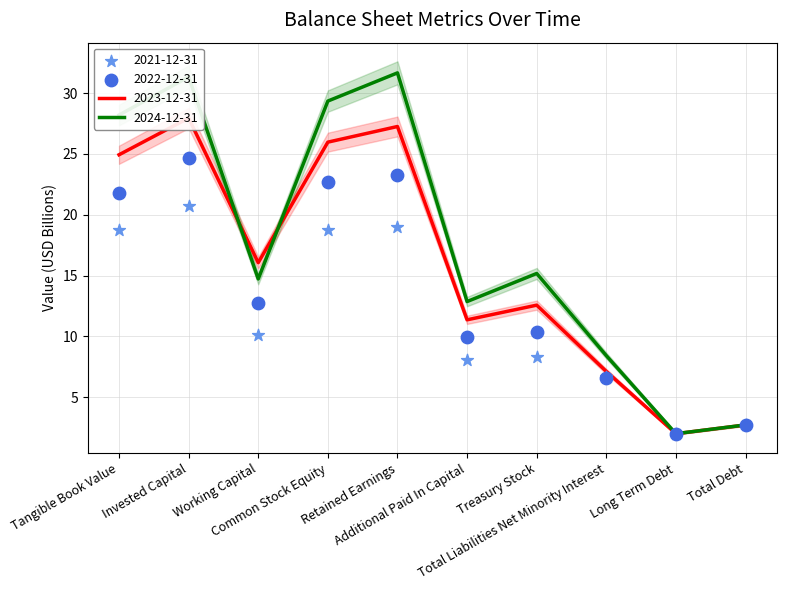

Which series contains the highest Y value?

2024-12-31